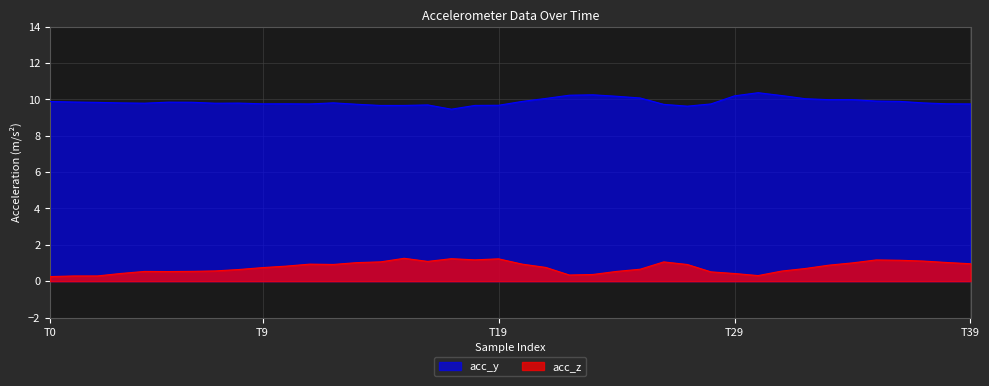

How many categories are shown in the chart?

40